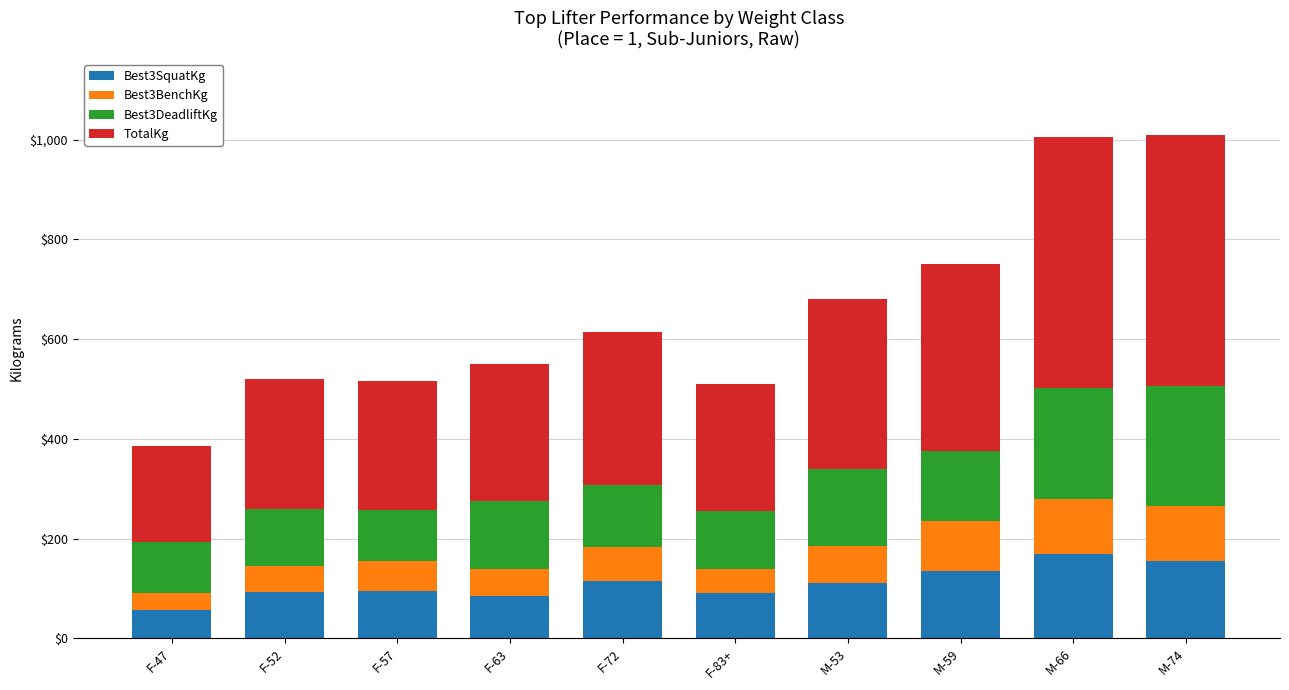

What is the total value across all series at F-63?

550.0